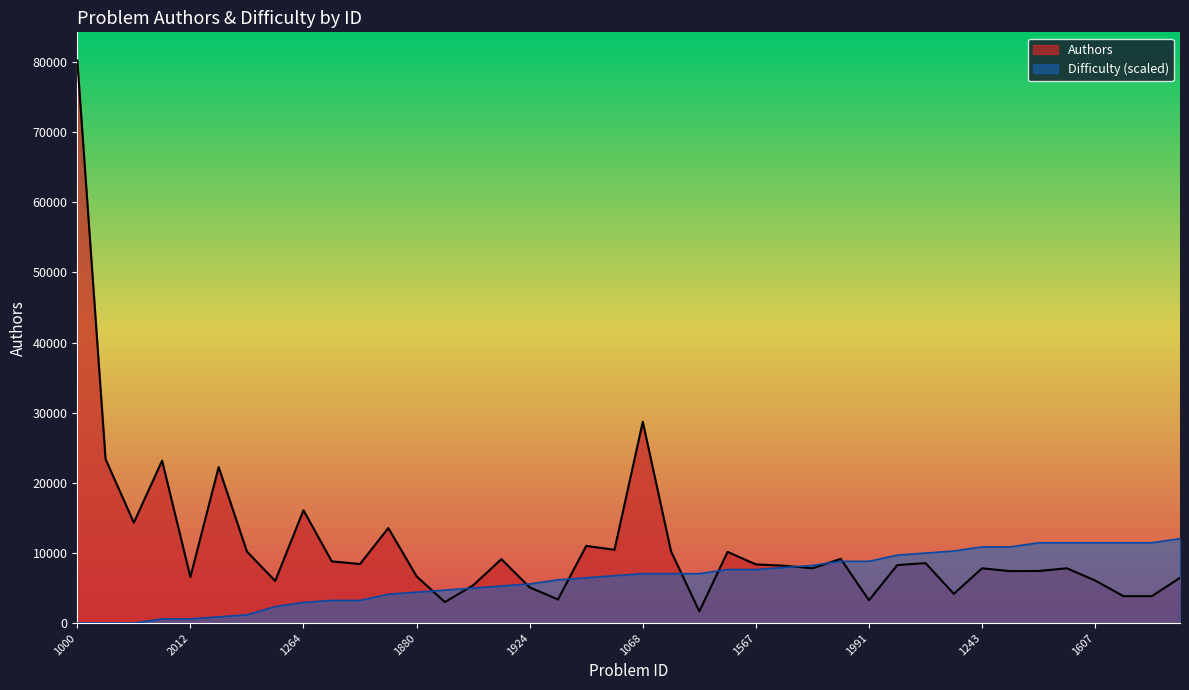

Reading left to right, what are all the values shown in this chart?

Authors: 1000=80218.0	1001=23380.0	1785=14319.0	1293=23156.0	2012=6559.0	1409=22238.0	1877=10190.0	2001=6001.0	1264=16080.0	1787=8797.0	1820=8416.0	1197=13548.0	1880=6669.0	2066=2997.0	1910=5378.0	1639=9114.0	1924=5091.0	2023=3360.0	1313=11000.0	1209=10451.0	1068=28700.0	1225=10221.0	2100=1668.0	1319=10150.0	1567=8363.0	1581=8177.0	1585=7810.0	1263=9153.0	1991=3249.0	1100=8264.0	1327=8553.0	1876=4172.0	1243=7806.0	1493=7402.0	1110=7422.0	1349=7808.0	1607=6069.0	1881=3833.0	1893=3828.0	1545=6448.0
Difficulty: 1000=0.0	1001=0.0	1785=0.0	1293=587.0	2012=587.0	1409=880.4	1877=1173.9	2001=2347.8	1264=2934.8	1787=3228.3	1820=3228.3	1197=4108.7	1880=4402.2	2066=4695.7	1910=4989.2	1639=5282.6	1924=5576.1	2023=6163.1	1313=6456.6	1209=6750.1	1068=7043.5	1225=7043.5	2100=7043.5	1319=7630.5	1567=7630.5	1581=7924.0	1585=8217.5	1263=8804.4	1991=8804.4	1100=9684.9	1327=9978.3	1876=10271.8	1243=10858.8	1493=10858.8	1110=11445.7	1349=11445.7	1607=11445.7	1881=11445.7	1893=11445.7	1545=12032.7